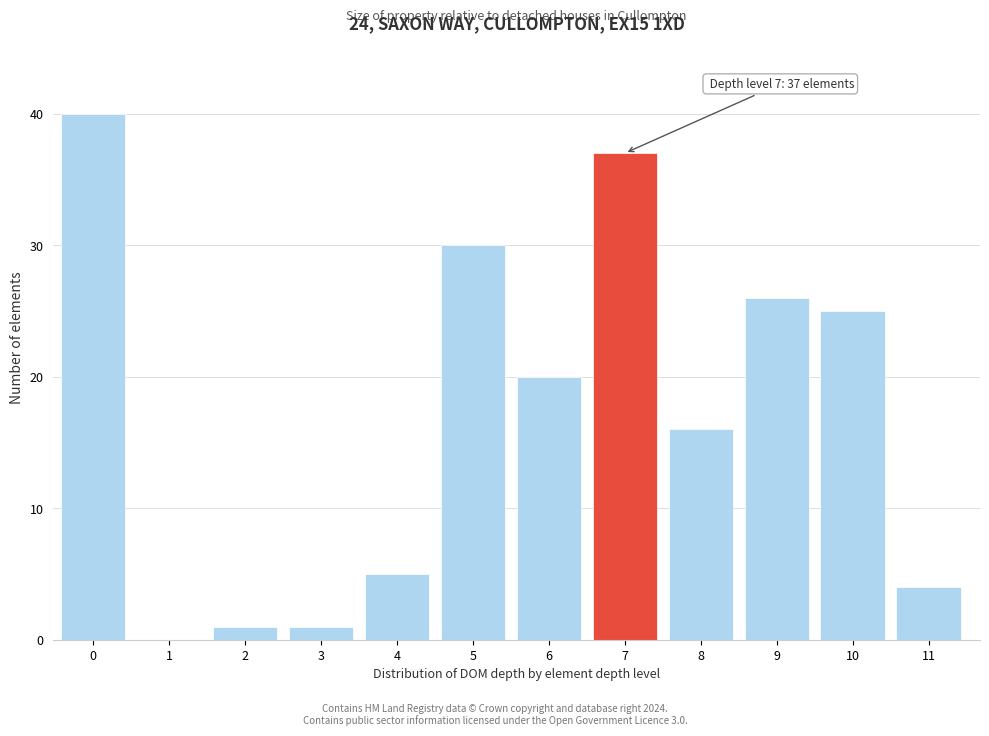

Reading left to right, what are all the values shown in this chart?

0=40	1=0	2=1	3=1	4=5	5=30	6=20	7=37	8=16	9=26	10=25	11=4